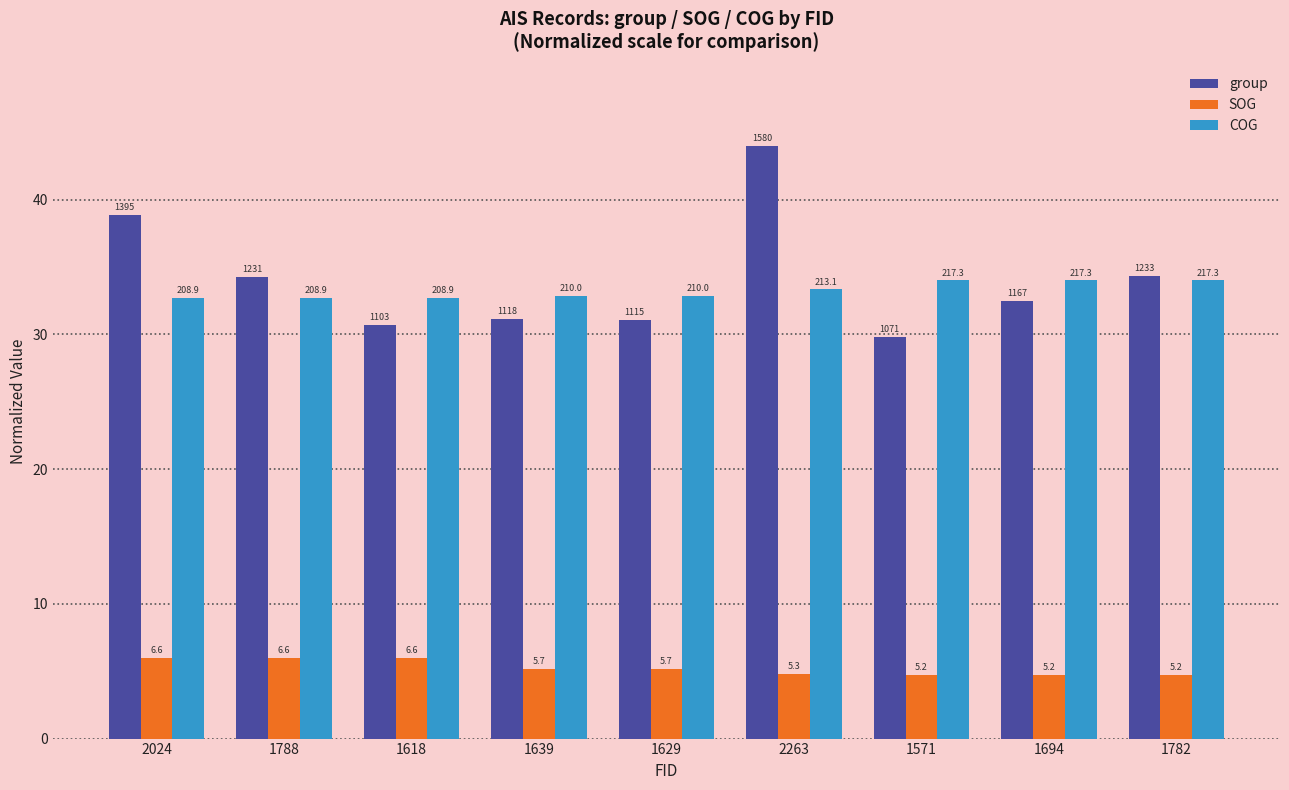

How many bars are there in each group?

3